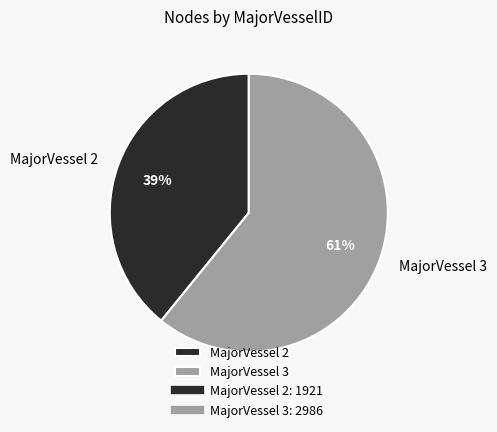

True or false: MajorVessel 2 accounts for 39% of the total.

True